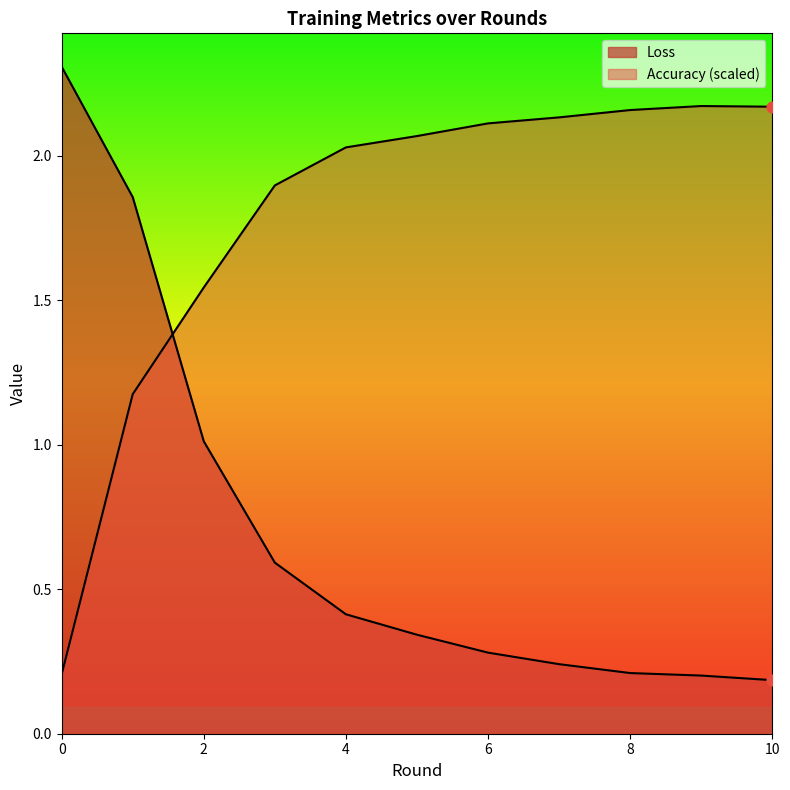

At how many categories does at least one series exceed 0?

11